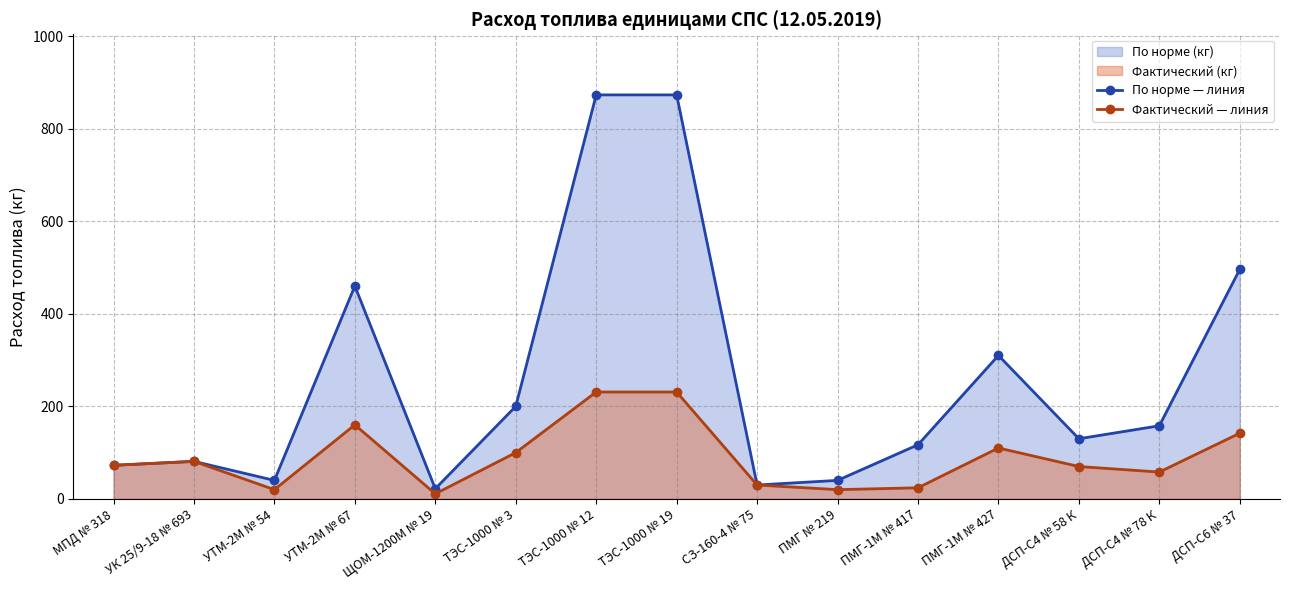

What is the spread (max minus min) of values at ТЭС-1000 № 19?

642.0